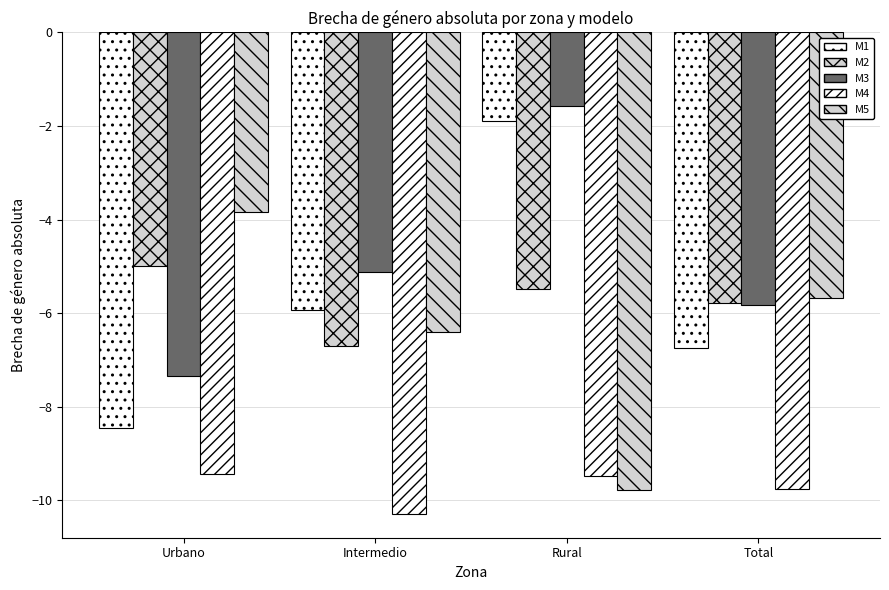

List the labels in order of M2 value, largest first.

Urbano, Rural, Total, Intermedio